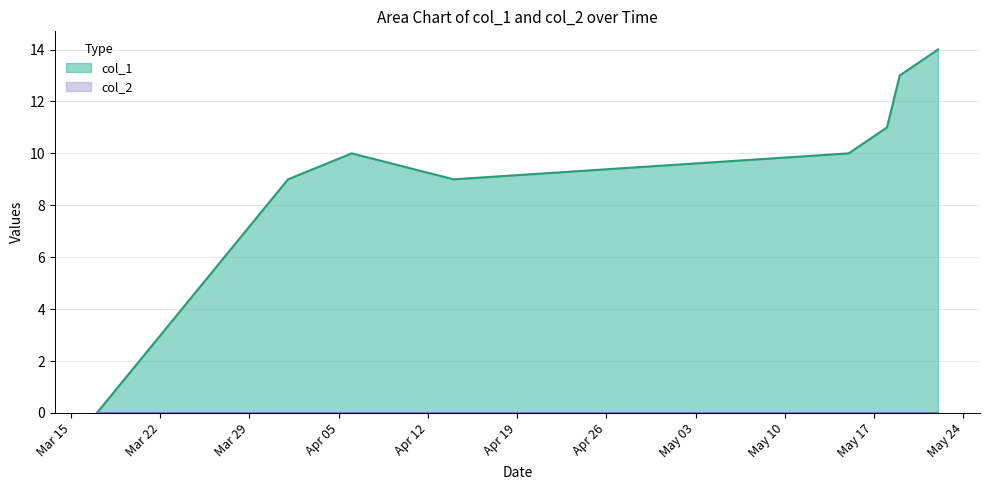

Which series has the largest range (max minus min)?

col_1